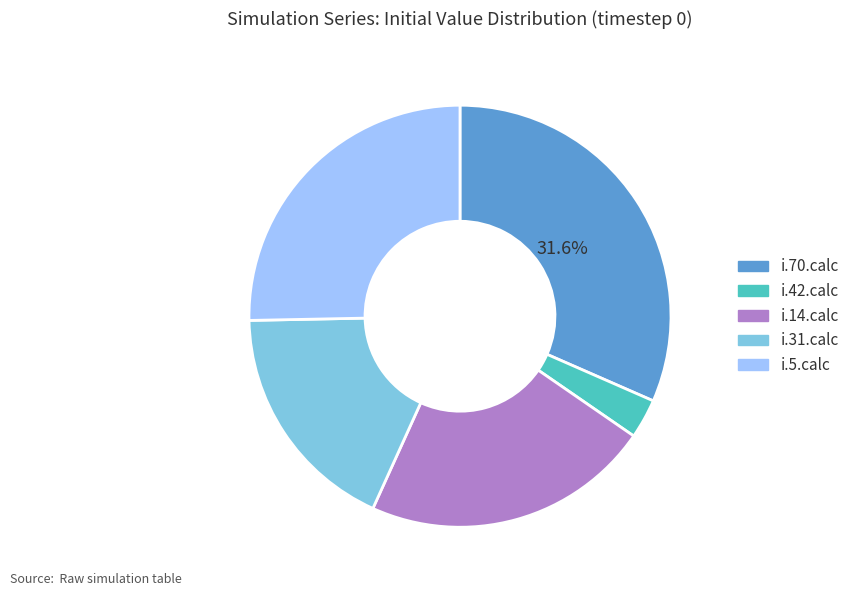

Do i.42.calc and i.5.calc together represent more than half of the pie?

No